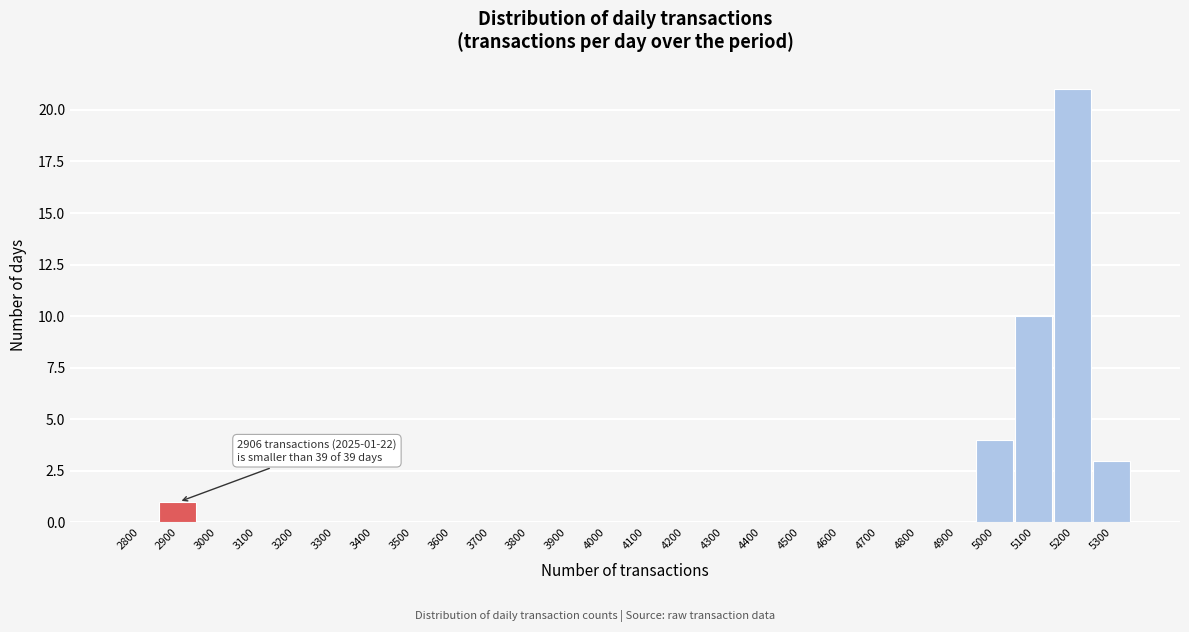

Reading left to right, extract all data points from this chart.

2800=0	2900=1	3000=0	3100=0	3200=0	3300=0	3400=0	3500=0	3600=0	3700=0	3800=0	3900=0	4000=0	4100=0	4200=0	4300=0	4400=0	4500=0	4600=0	4700=0	4800=0	4900=0	5000=4	5100=10	5200=21	5300=3